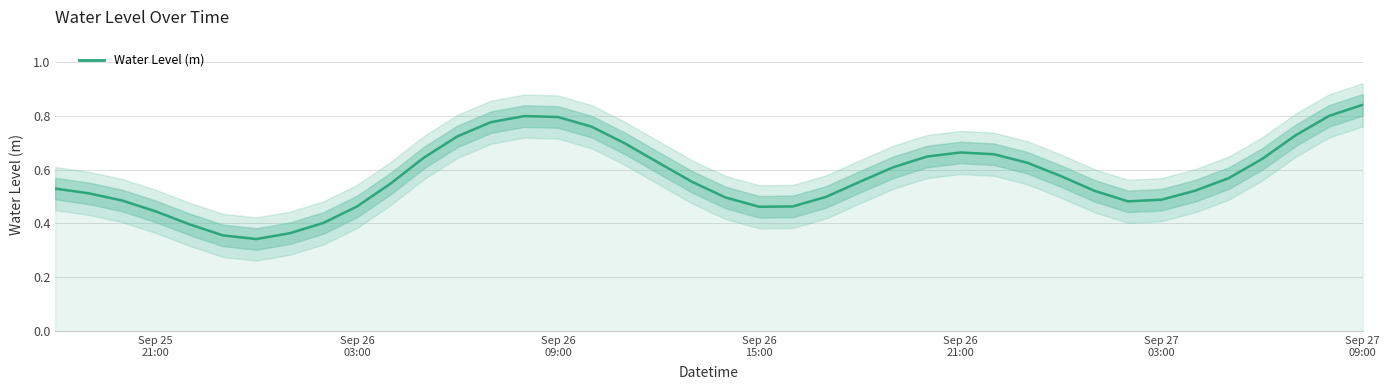

Reading right to left, what are all the values shown in this chart?

0.8	0.8	0.7	0.6	0.6	0.5	0.5	0.5	0.5	0.6	0.6	0.7	0.7	0.6	0.6	0.6	0.5	0.5	0.5	0.5	0.6	0.6	0.7	0.8	0.8	0.8	0.8	0.7	0.6	0.5	0.5	0.4	0.4	0.3	0.4	0.4	0.4	0.5	0.5	0.5